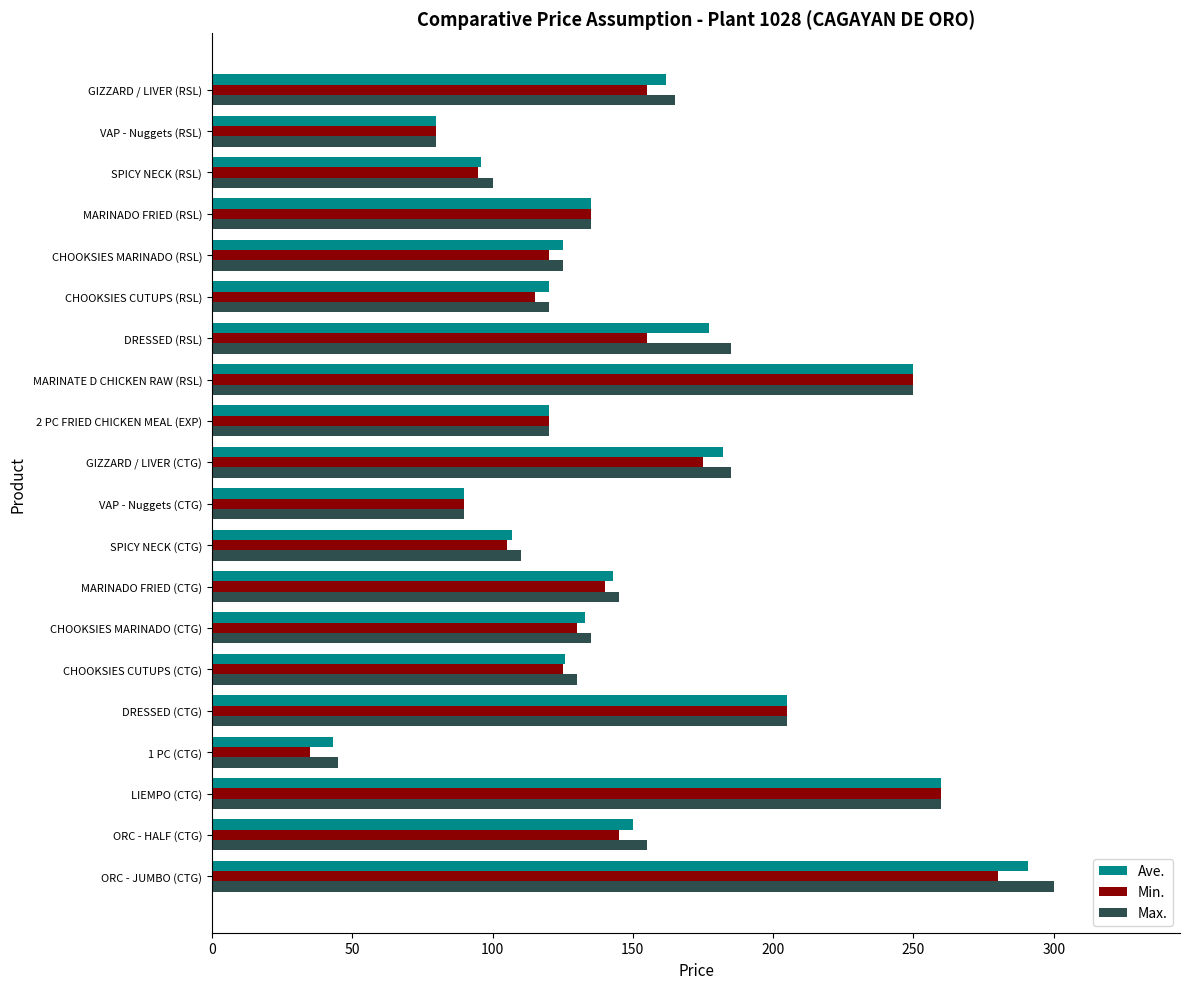

What is the minimum value for Min.?

35